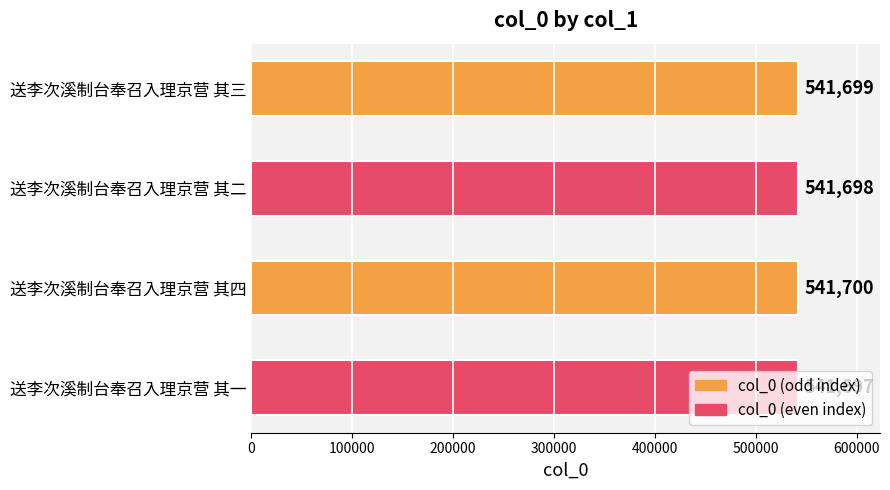

Which category has the lowest value across all series?

送李次溪制台奉召入理京营 其一